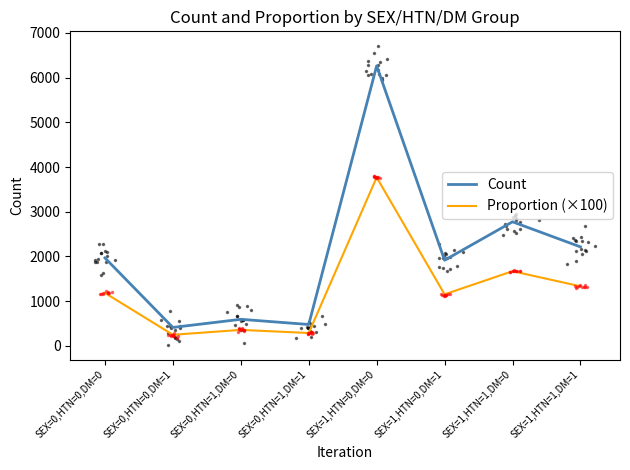

What are all the series names shown in the legend?

Count, Proportion (×100)